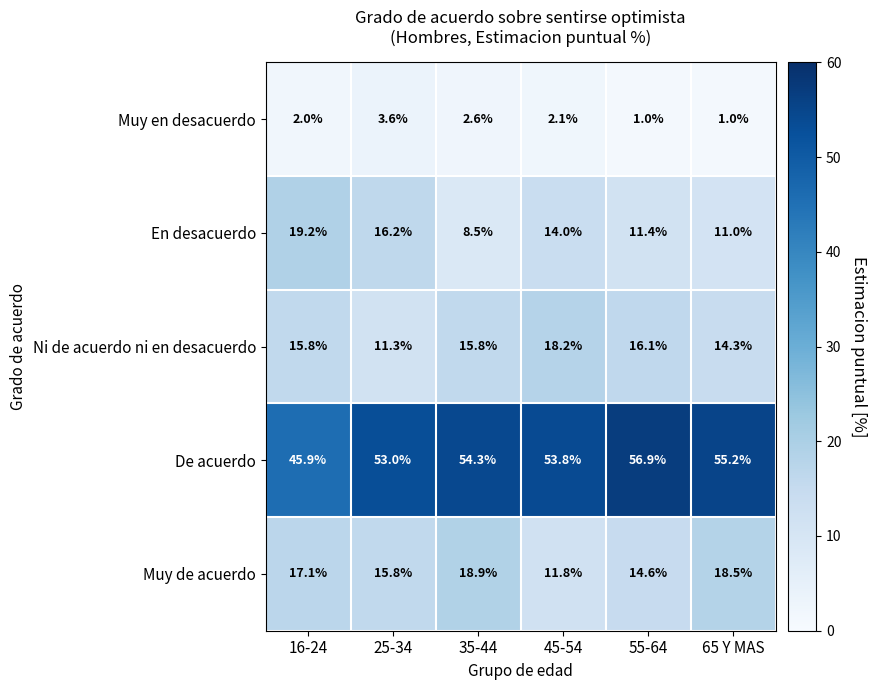

At how many categories does at least one series exceed 37?

6